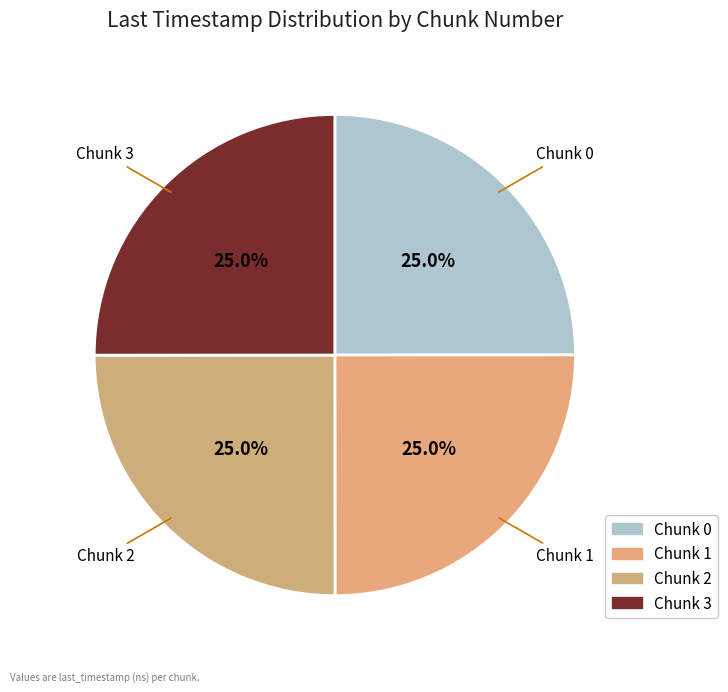

What percentage is NOT represented by Chunk 1?

75.0%